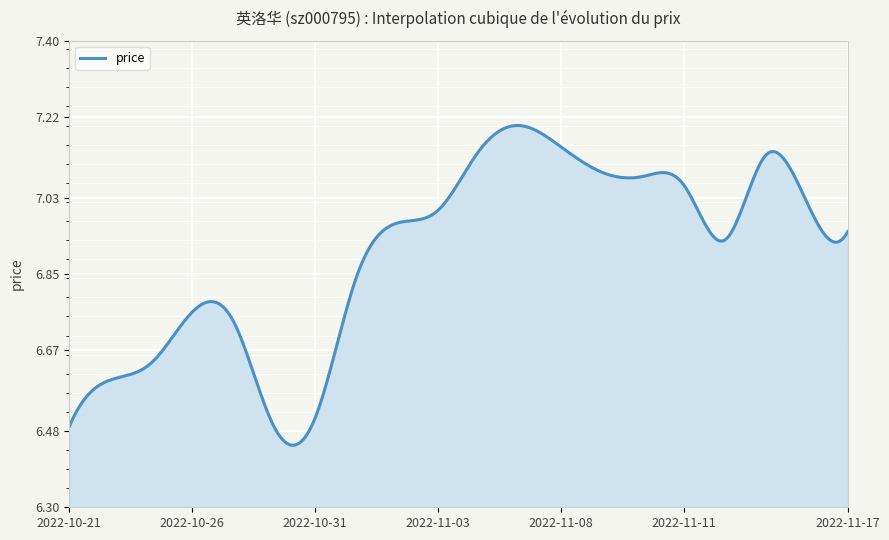

Does the chart have visible grid lines?

Yes